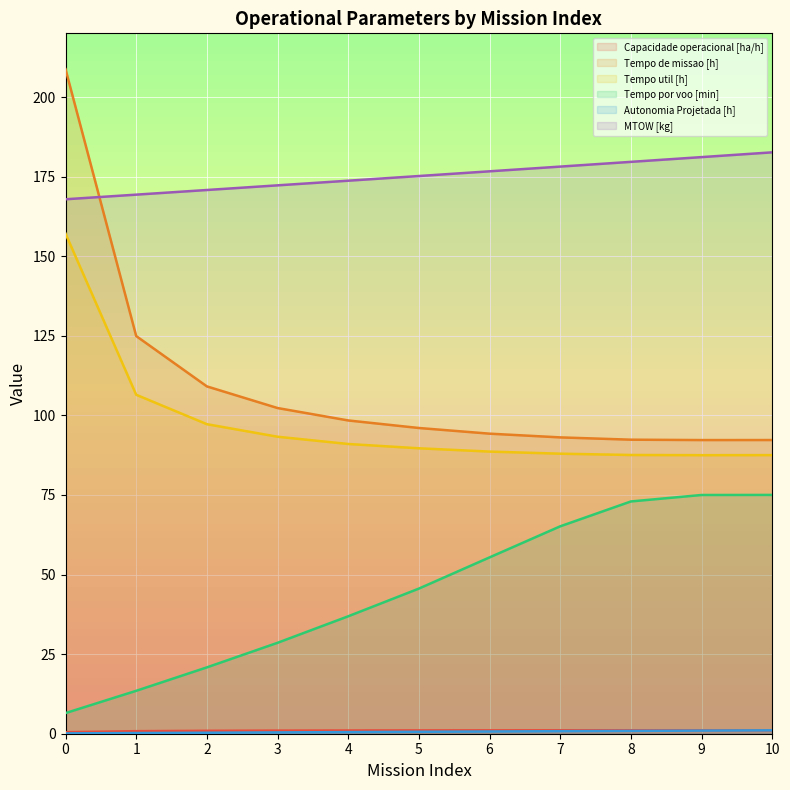

Which series has the largest total across all categories?

MTOW [kg]